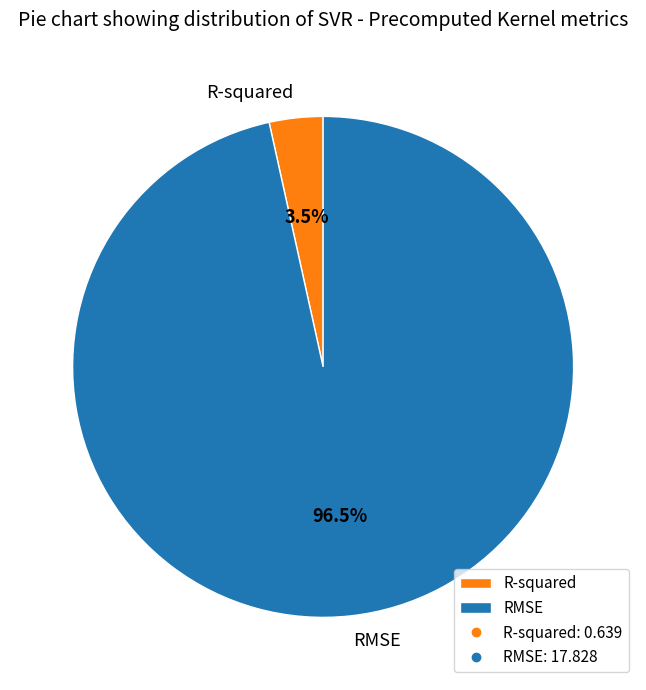

To the nearest percent, what is the difference between the largest and smallest slice percentages?

93%